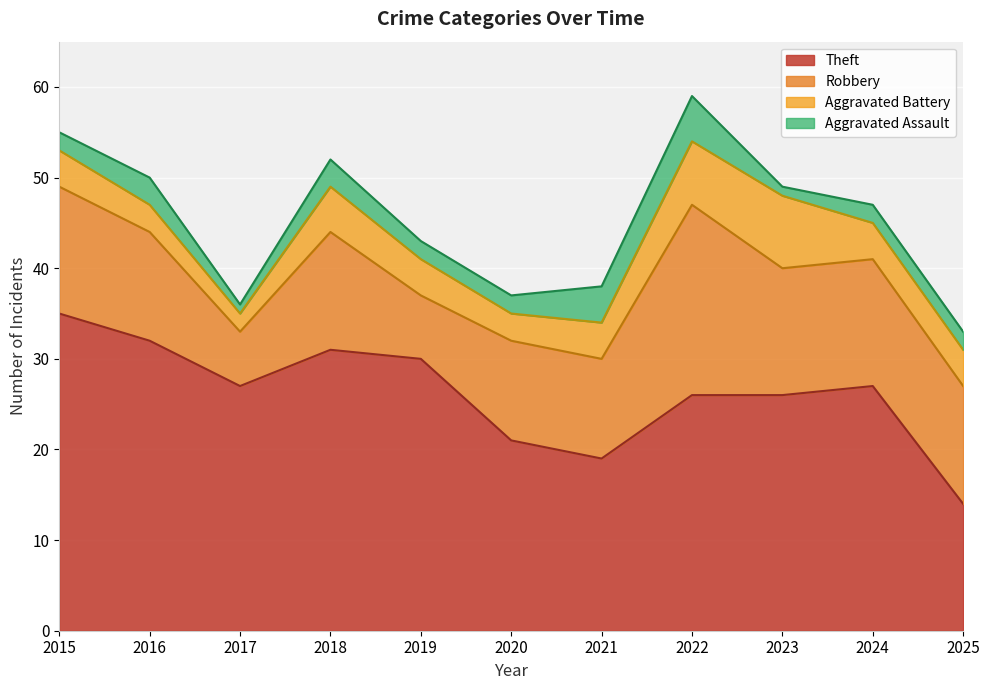

Reading right to left, what are all the values shown in this chart?

Theft: 2025=14	2024=27	2023=26	2022=26	2021=19	2020=21	2019=30	2018=31	2017=27	2016=32	2015=35
Robbery: 2025=13	2024=14	2023=14	2022=21	2021=11	2020=11	2019=7	2018=13	2017=6	2016=12	2015=14
Aggravated Battery: 2025=4	2024=4	2023=8	2022=7	2021=4	2020=3	2019=4	2018=5	2017=2	2016=3	2015=4
Aggravated Assault: 2025=2	2024=2	2023=1	2022=5	2021=4	2020=2	2019=2	2018=3	2017=1	2016=3	2015=2